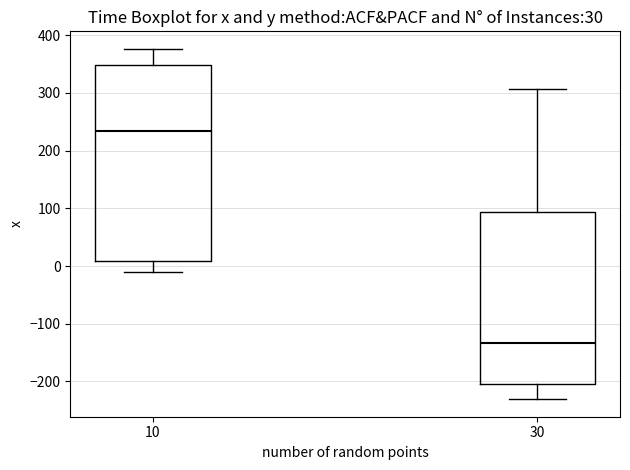

Which box is the tallest, from its lower edge to its upper edge?

10